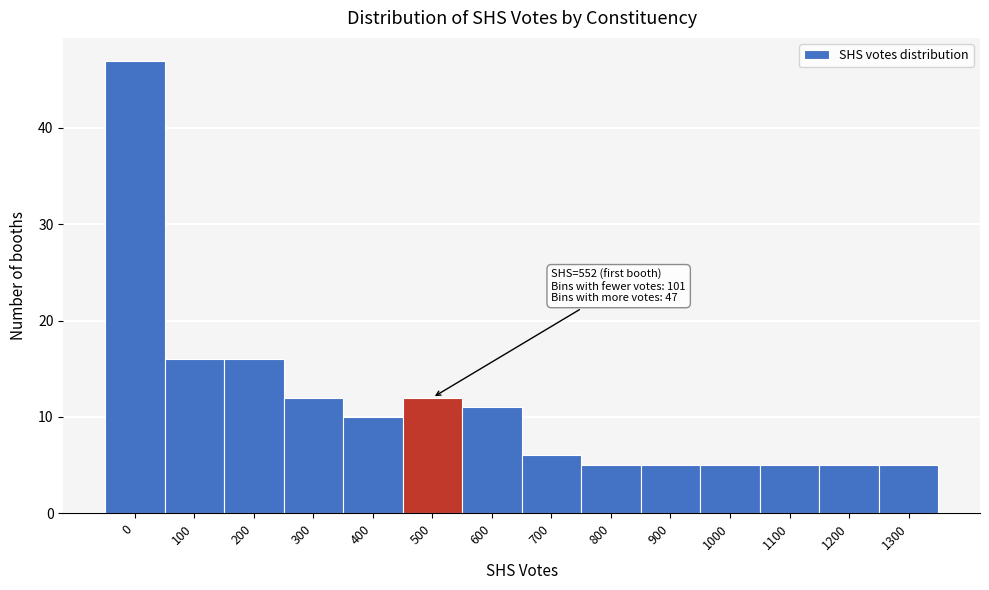

Reading right to left, transcribe all the data shown in this chart.

1300=5	1200=5	1100=5	1000=5	900=5	800=5	700=6	600=11	500=12	400=10	300=12	200=16	100=16	0=47